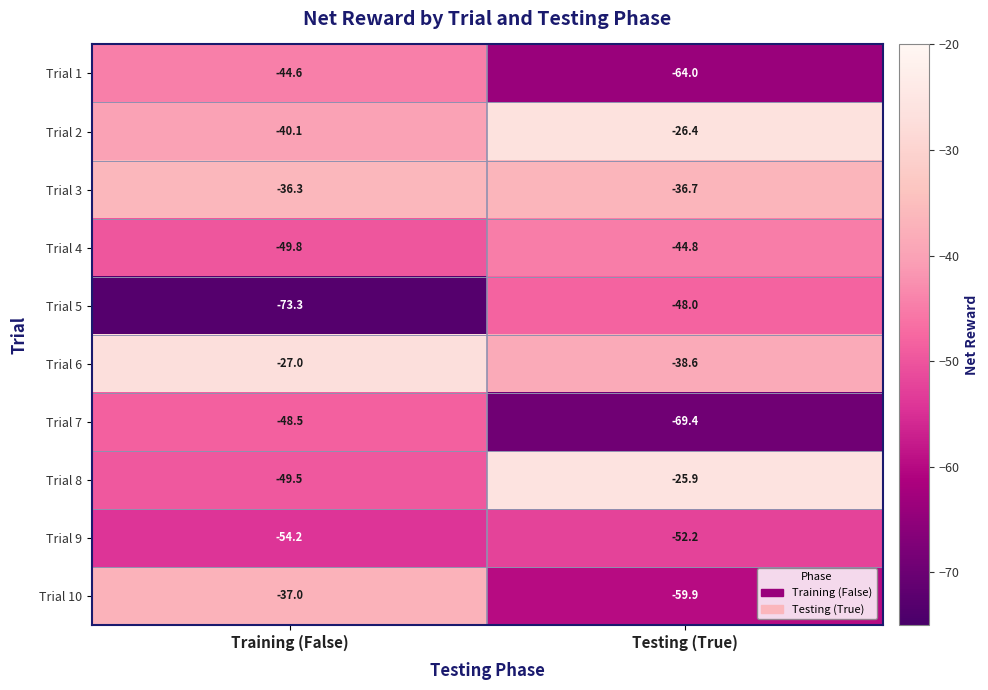

Is it true that Trial 8 equals -11.1 at Testing (True)?

False